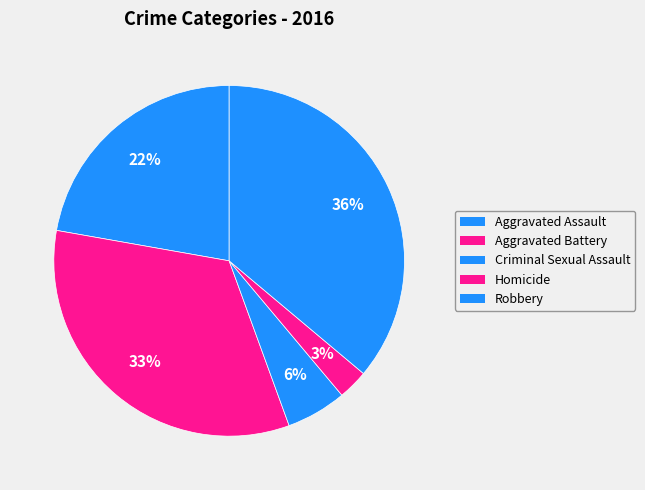

Is the sum of Homicide and Criminal Sexual Assault greater than half?

No